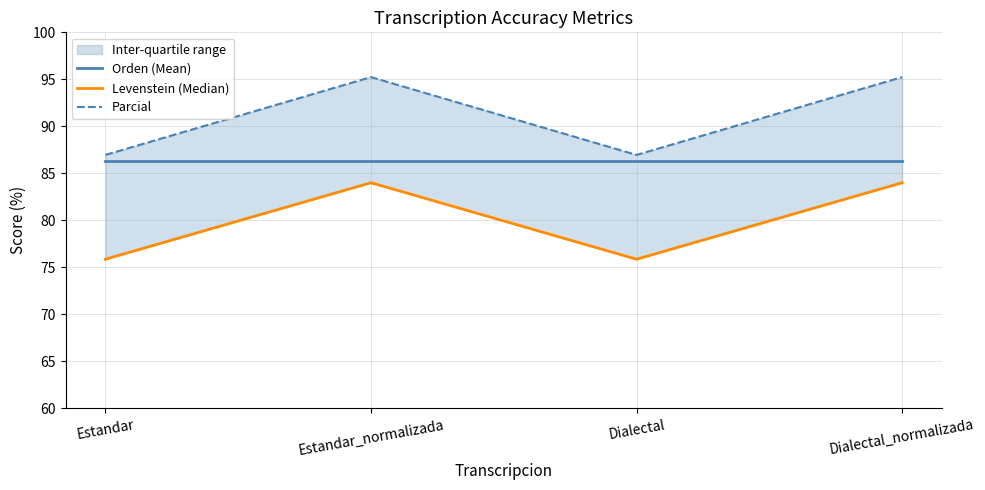

How many distinct data groups are displayed?

3